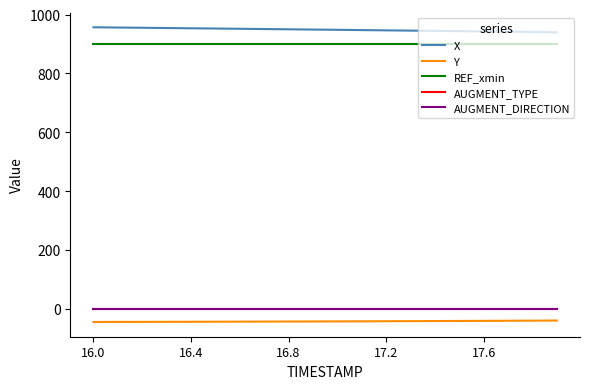

Which series has the largest total across all categories?

X